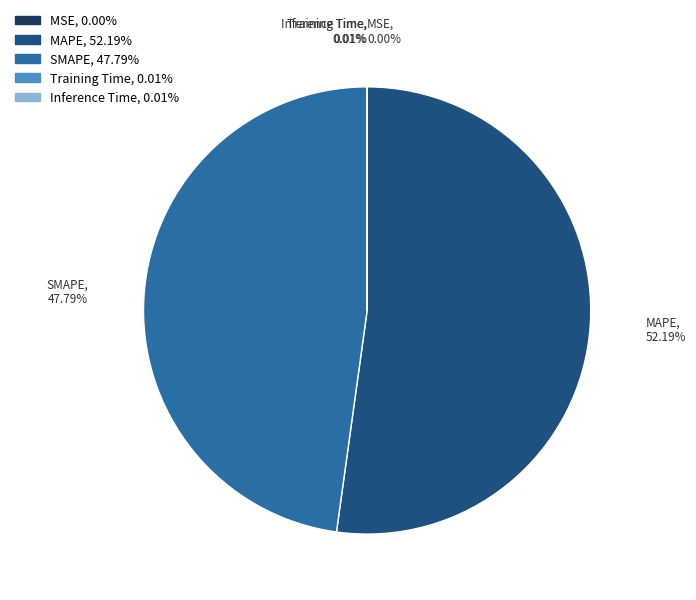

What is the largest slice in the pie chart?

MAPE